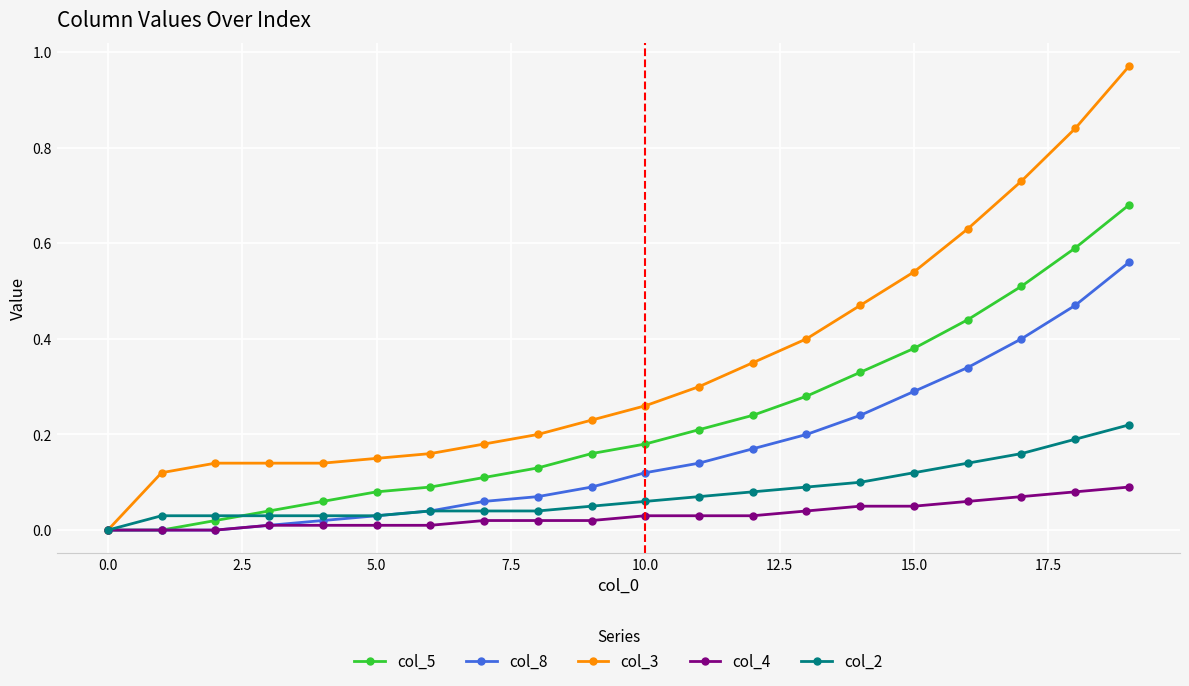

Which series has the largest range (max minus min)?

col_3